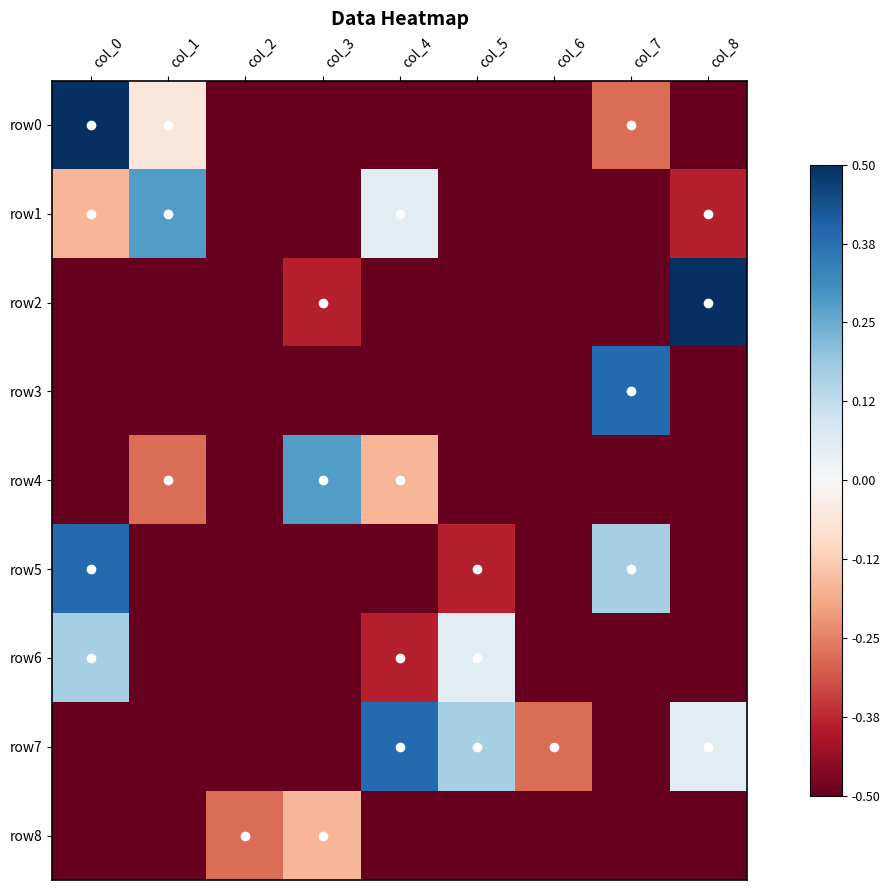

Which has a higher value, col_6 or col_0?

col_0